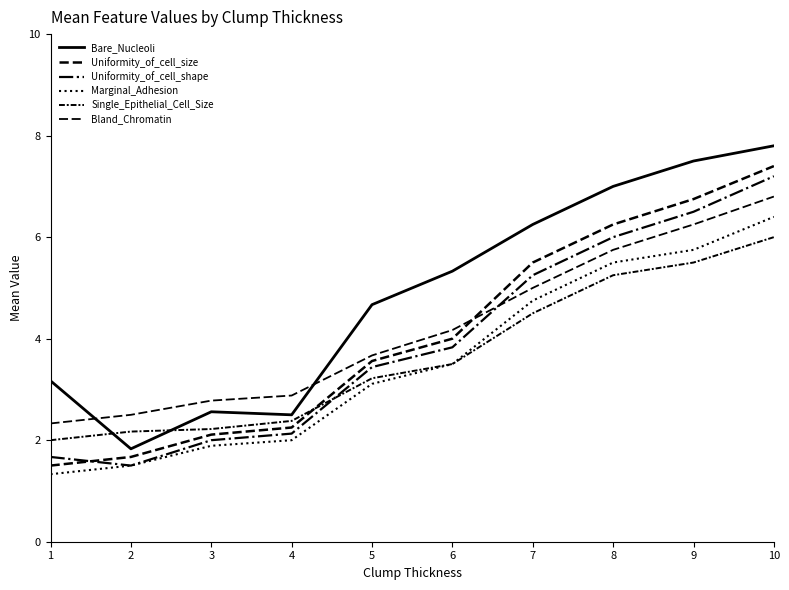

Does the chart display data point markers on the line(s)?

No